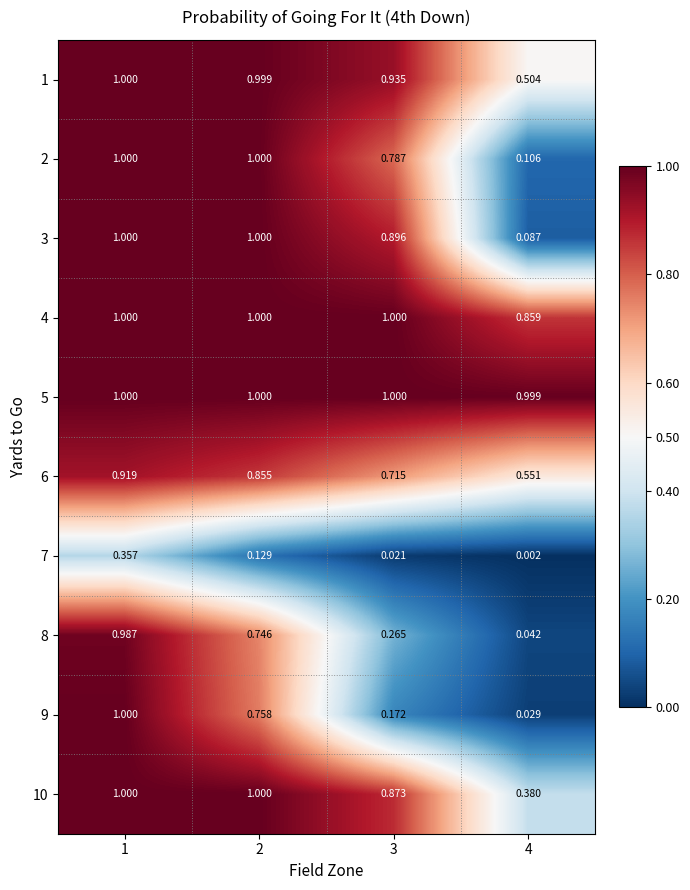

Which series has the largest total across all categories?

5